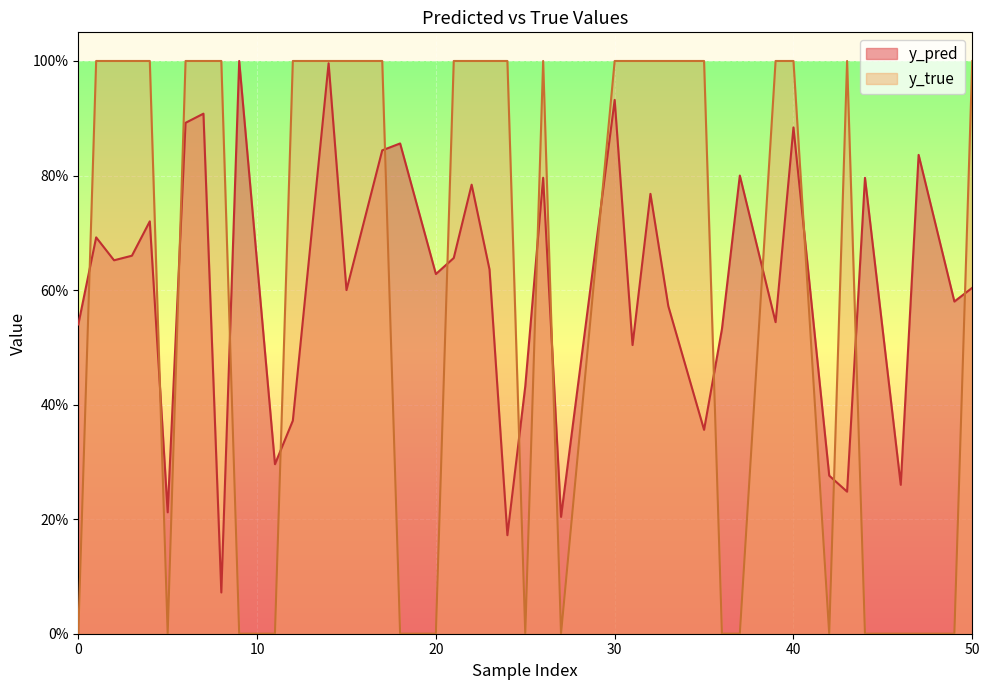

Rank the series by their maximum value, from lowest to highest.

y_pred, y_true